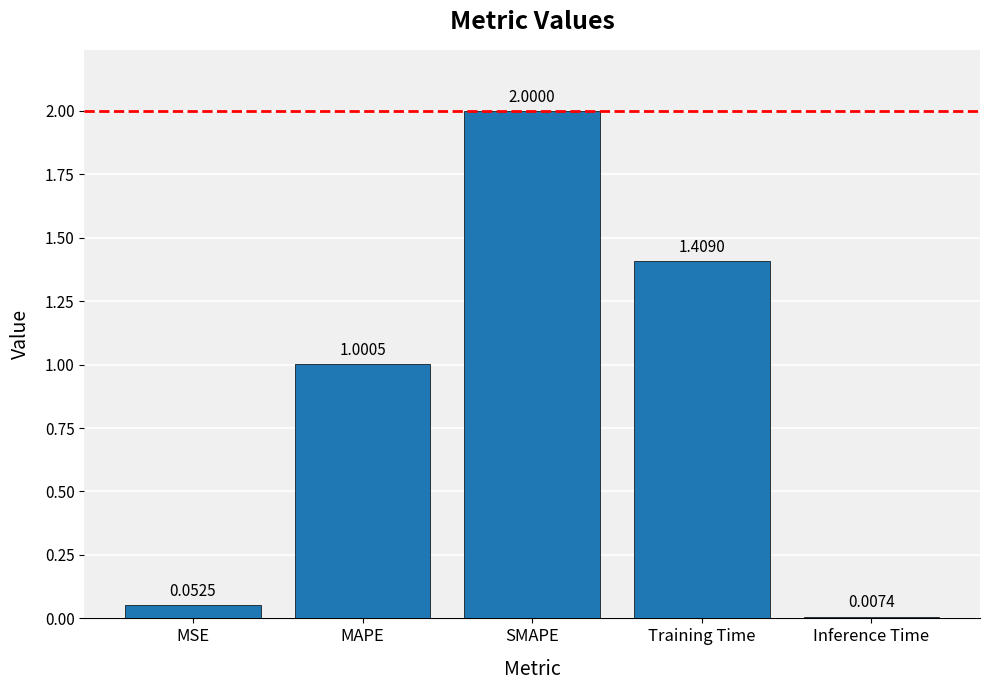

What is the average value?

0.9